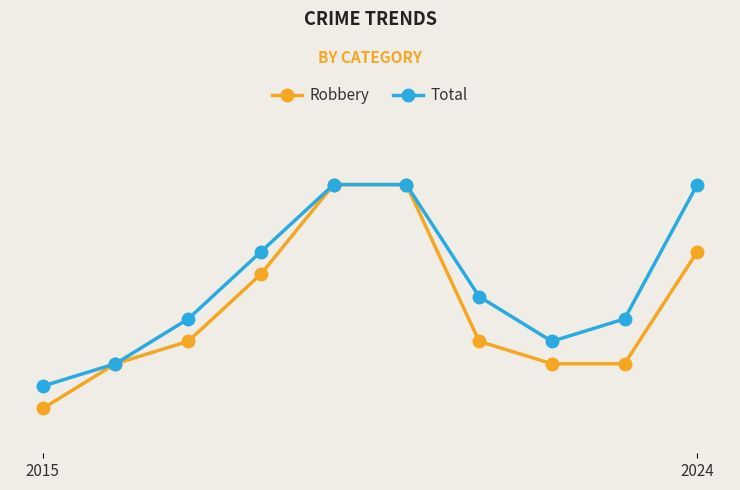

True or false: Total and Robbery cross at least once.

False